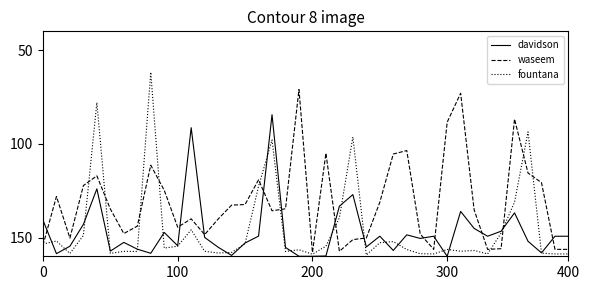

Which series has the largest range (max minus min)?

fountana